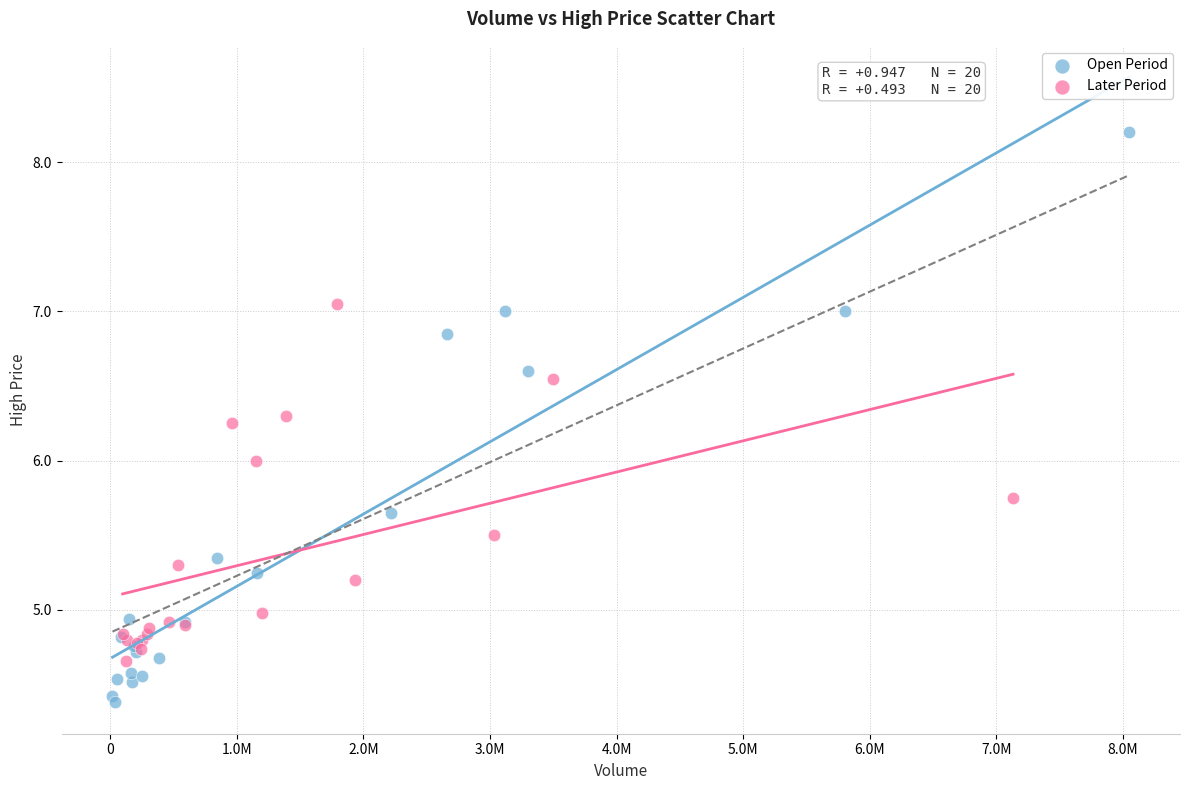

Which series has the largest Y range (max minus min)?

Open Period